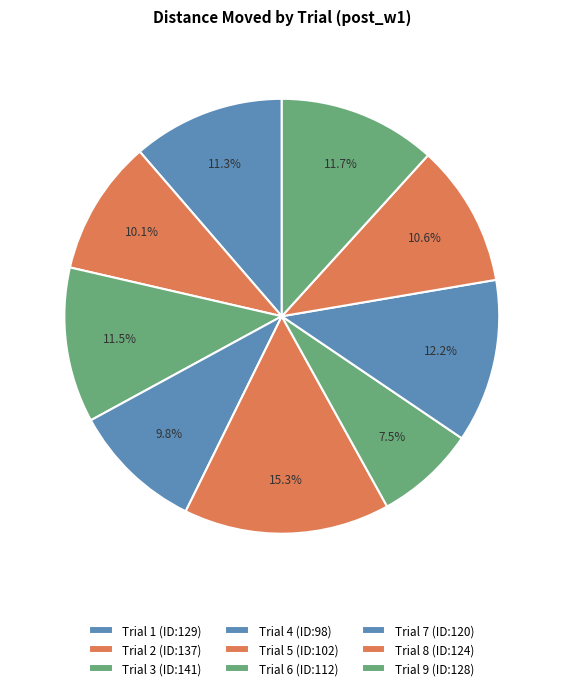

To the nearest percent, what is the average slice percentage?

11%